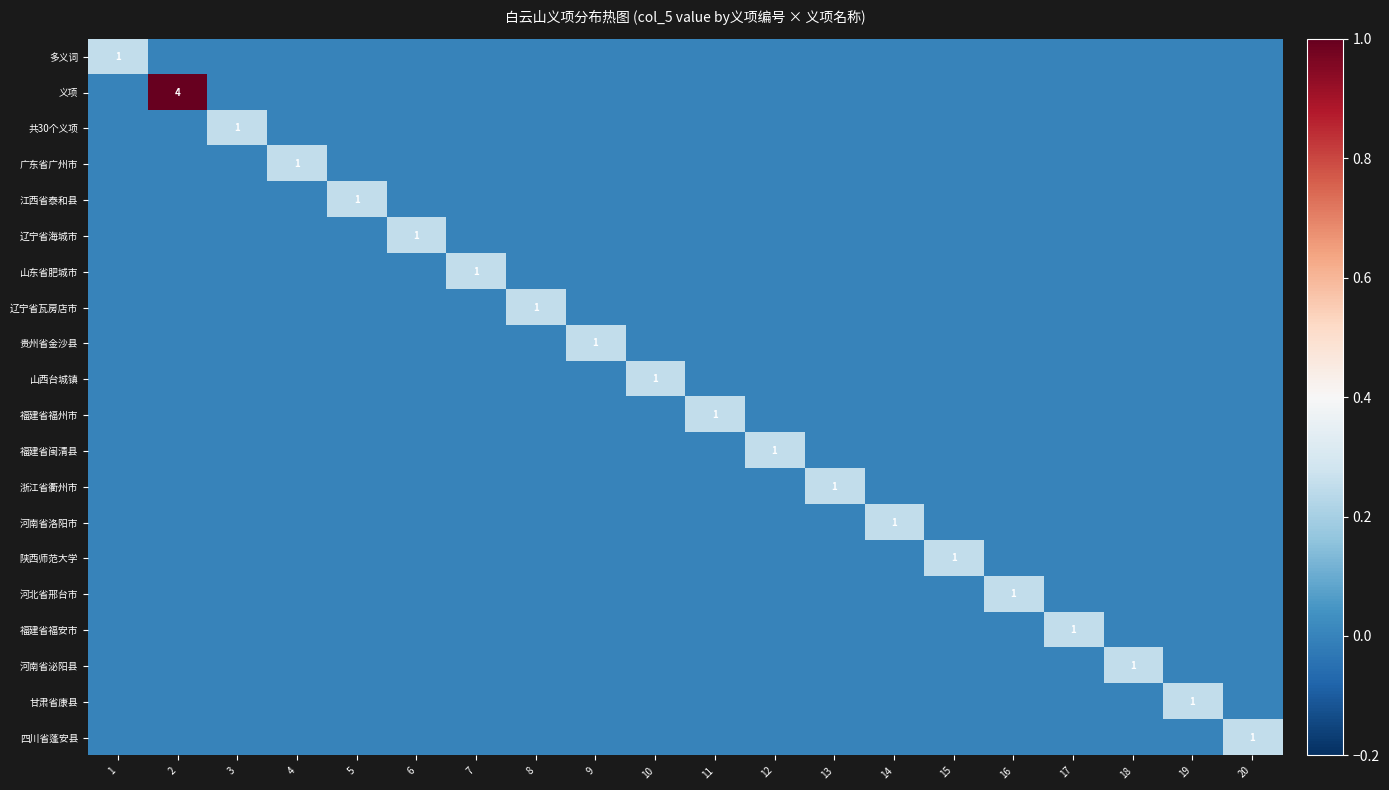

Which series has the widest spread of values?

义项